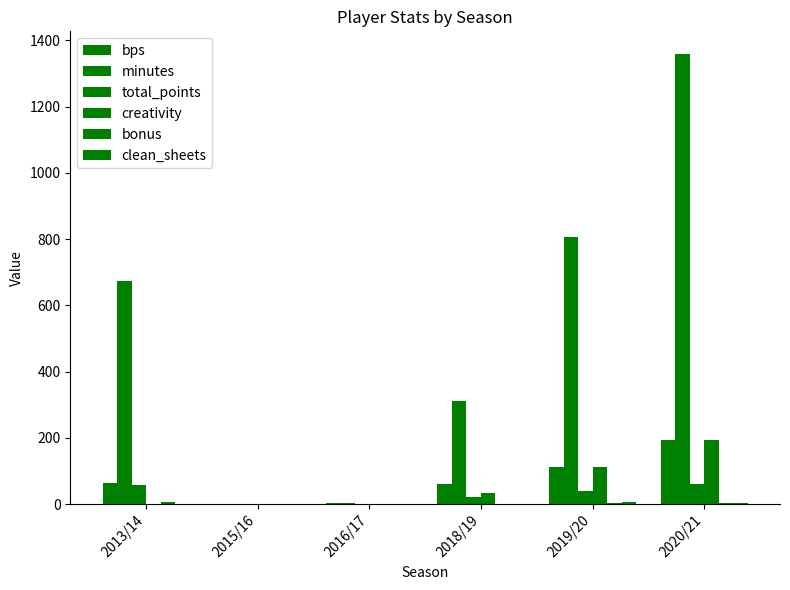

What is the sum of all clean_sheets values?

9.0